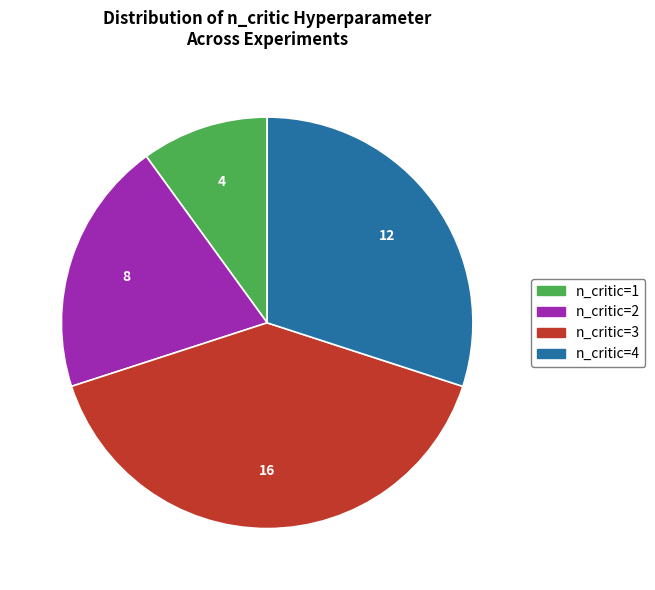

Is there a majority slice in this chart?

No